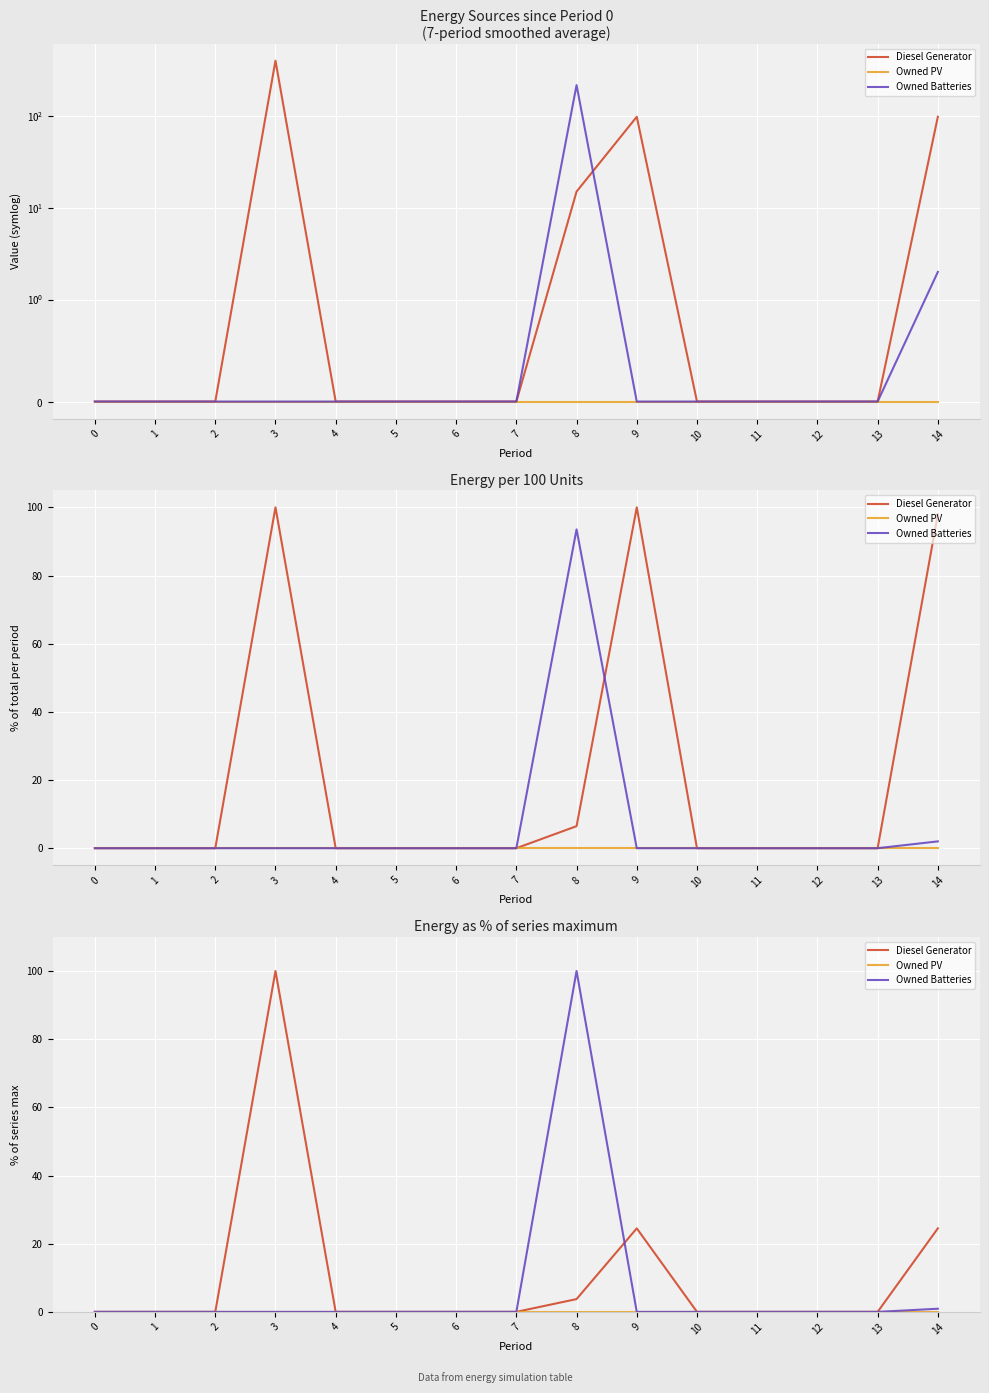

What are all the series names shown in the legend?

Diesel Generator, Owned PV, Owned Batteries